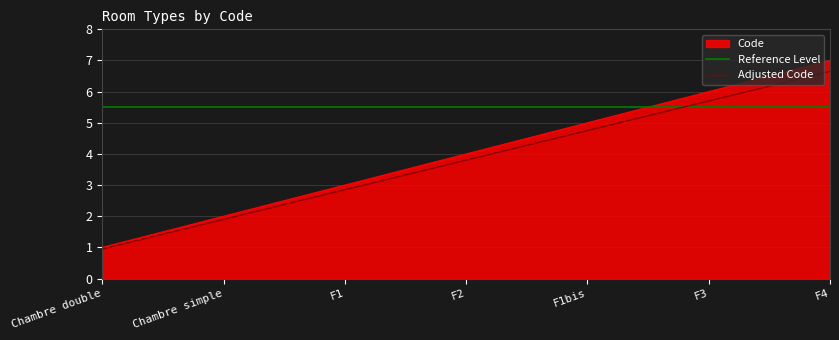

Does the chart display data point markers on the line(s)?

No